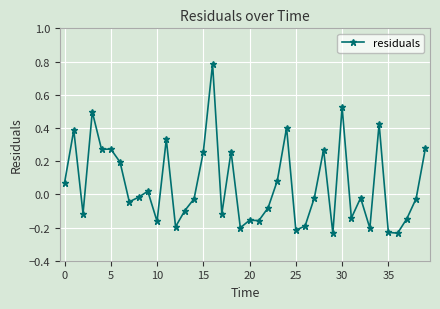

What is the sum of all values?

2.3